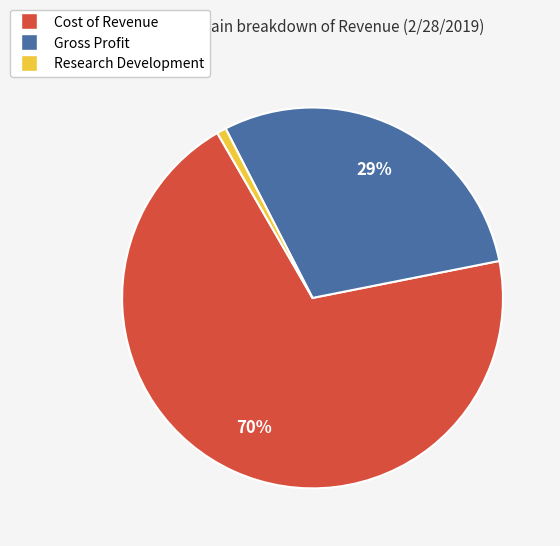

Which category has the smallest portion of the pie?

Research Development